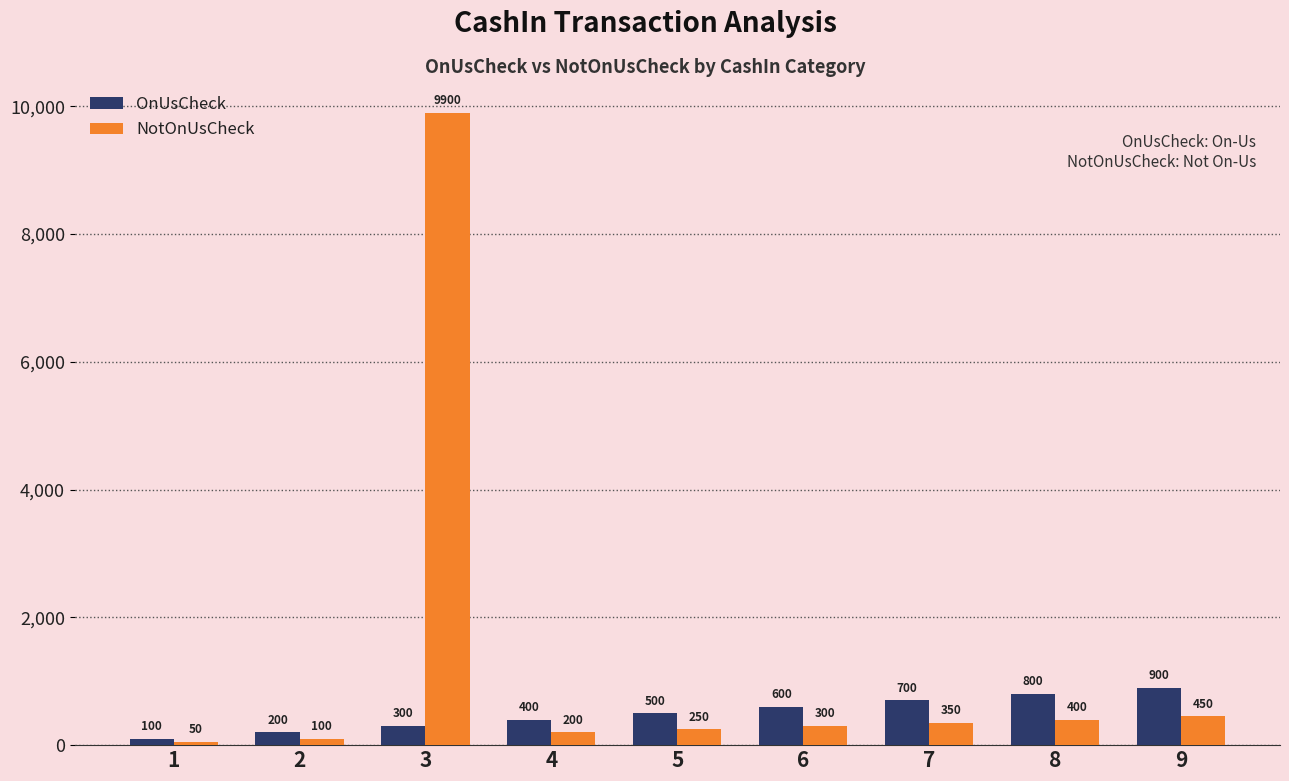

What is the difference between the OnUsCheck values at 4 and 3?

100